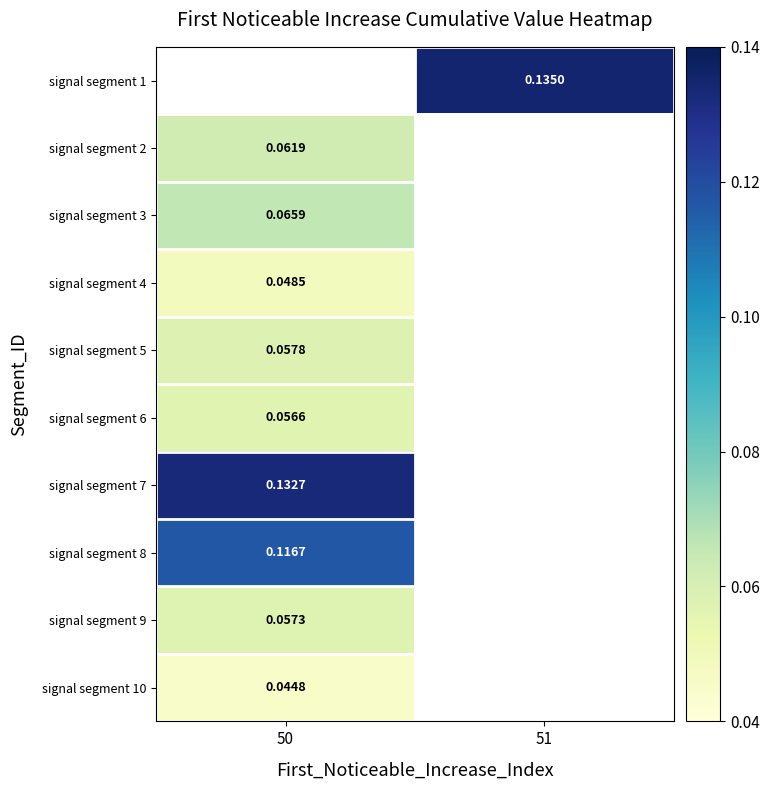

Which category has the lowest value across all series?

50